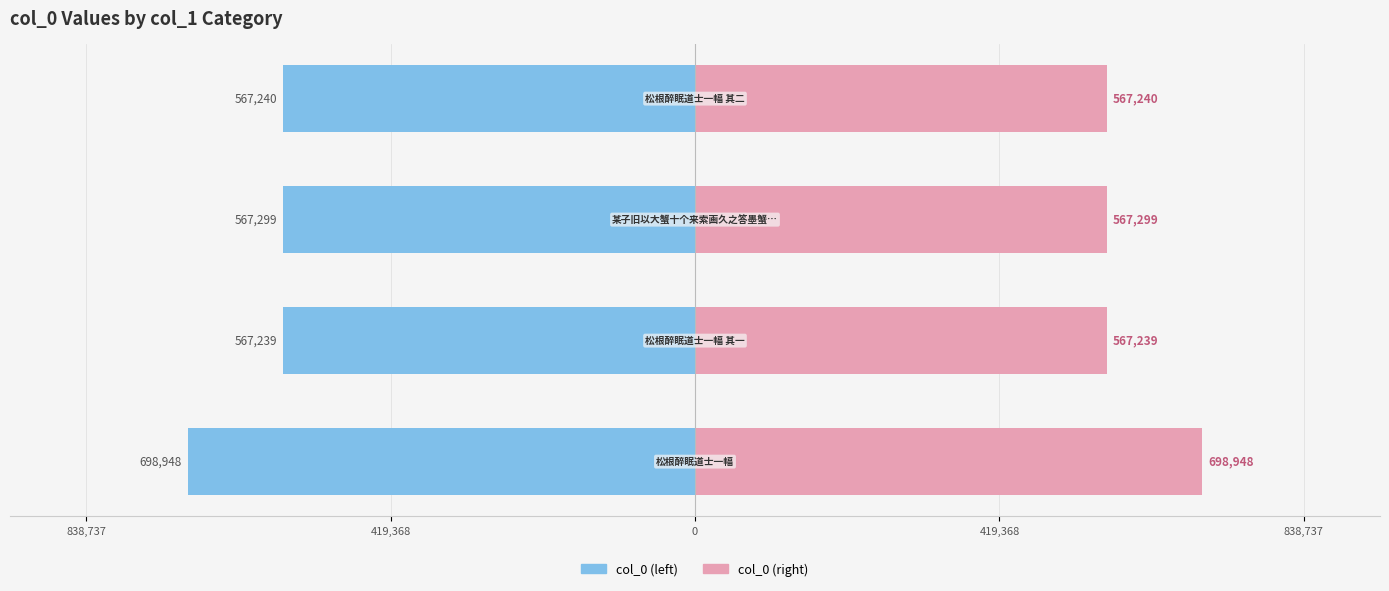

Reading left to right, list all the values displayed in this chart.

col_0 (left): 838,737=-698948	419,368=-567239	0=-567299	419,368=-567240
col_0 (right): 838,737=698948	419,368=567239	0=567299	419,368=567240